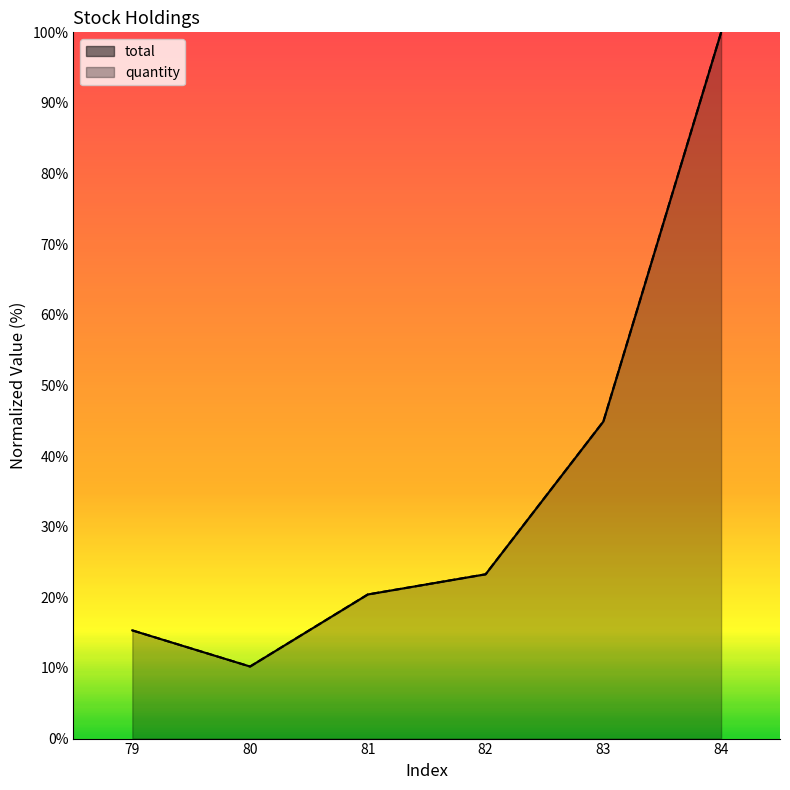

What is the total value across all series at 82?

46.5